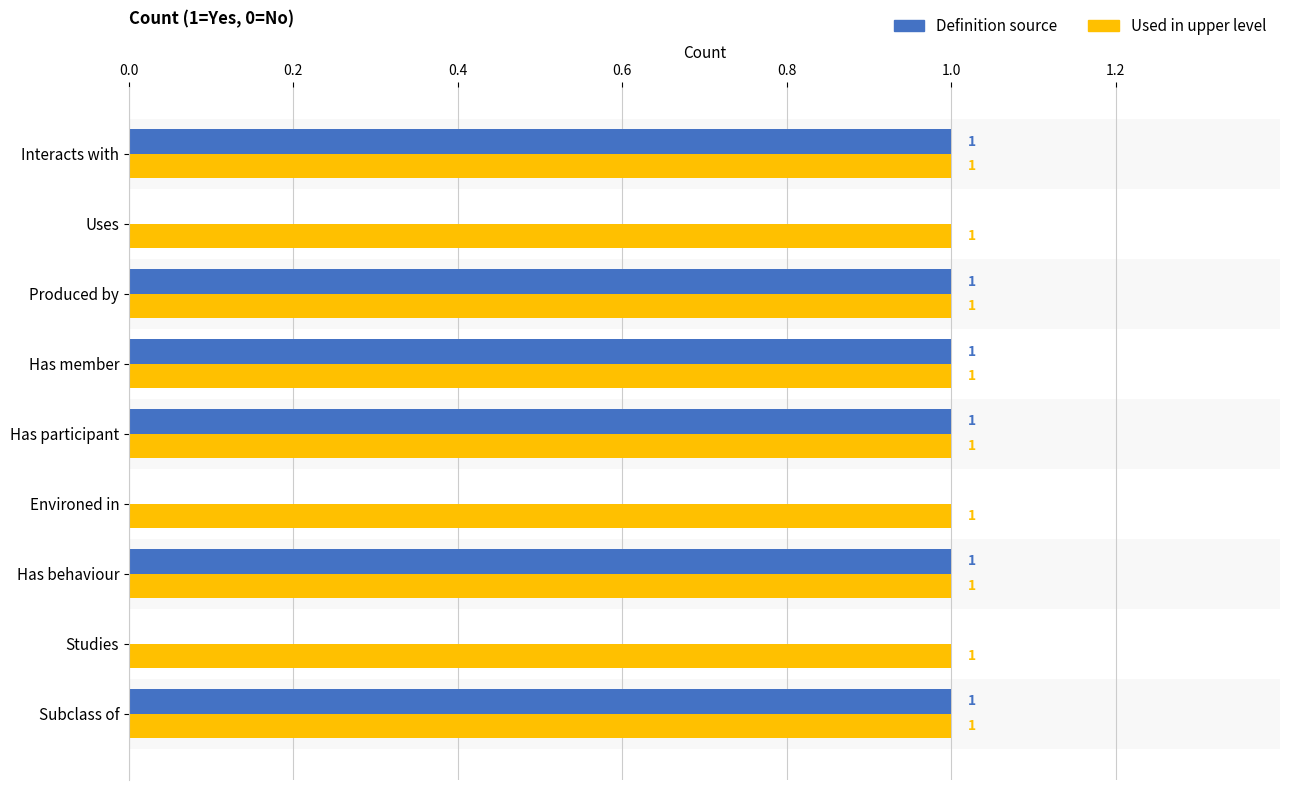

Between Subclass of and Studies, which series saw the biggest shift?

Definition source